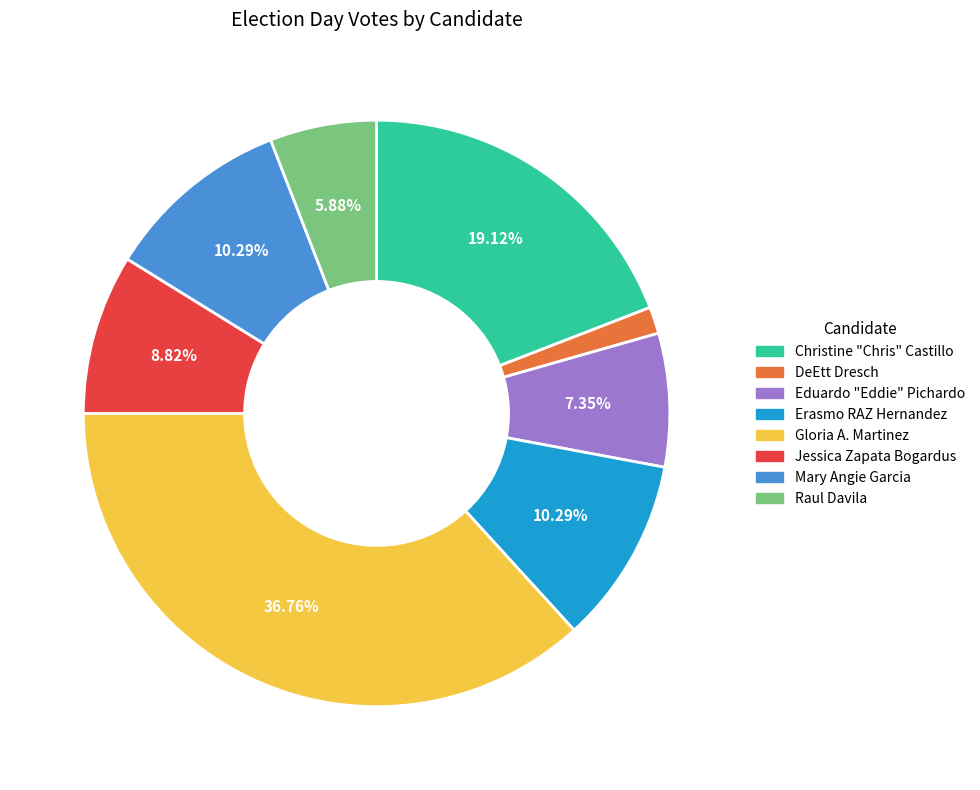

Is there any slice that represents more than half of the pie?

No